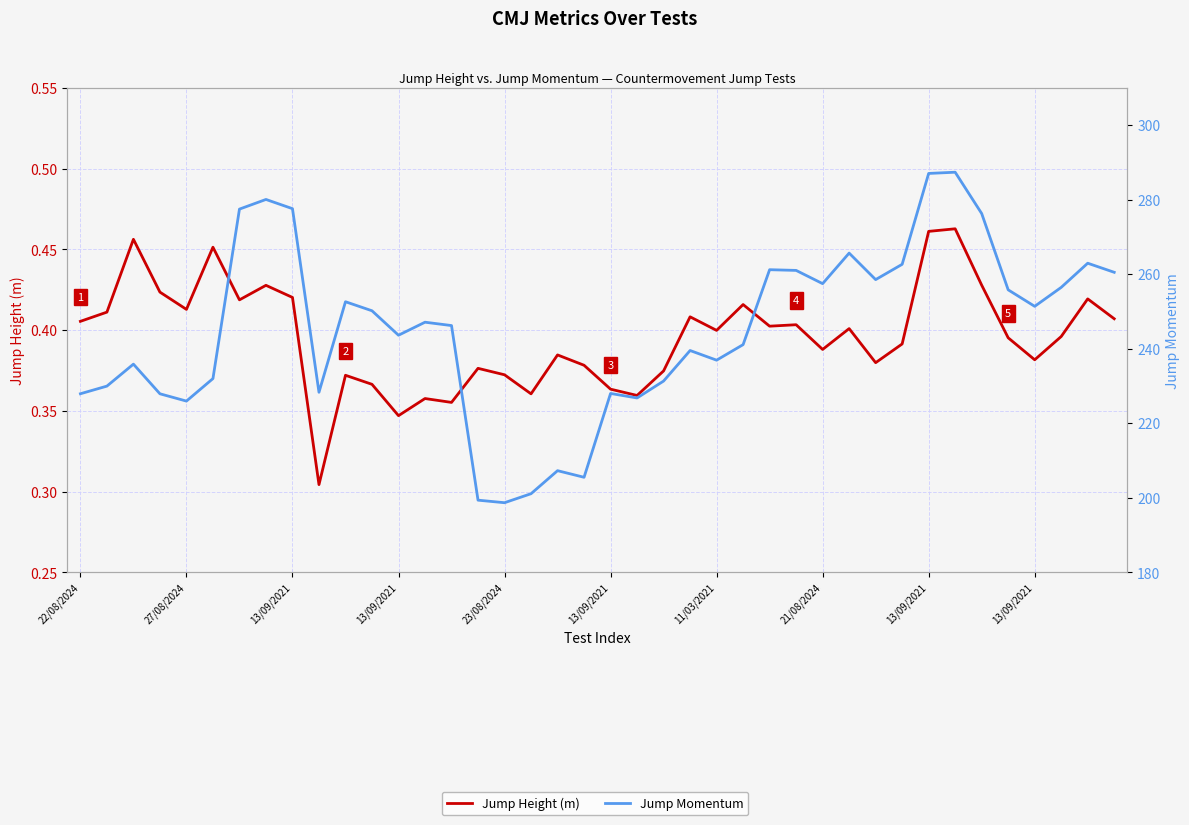

What is the minimum value shown in the chart?

0.3